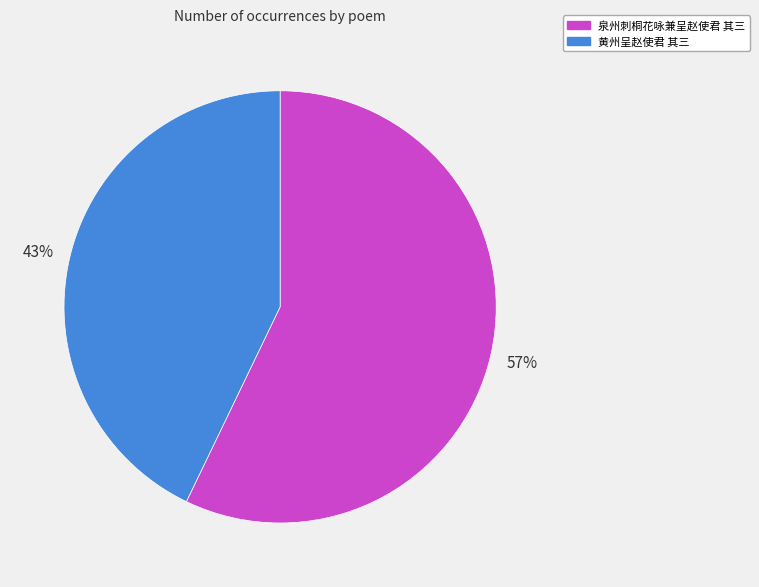

To the nearest percent, what percentage of the pie is 黄州呈赵使君 其三?

43%